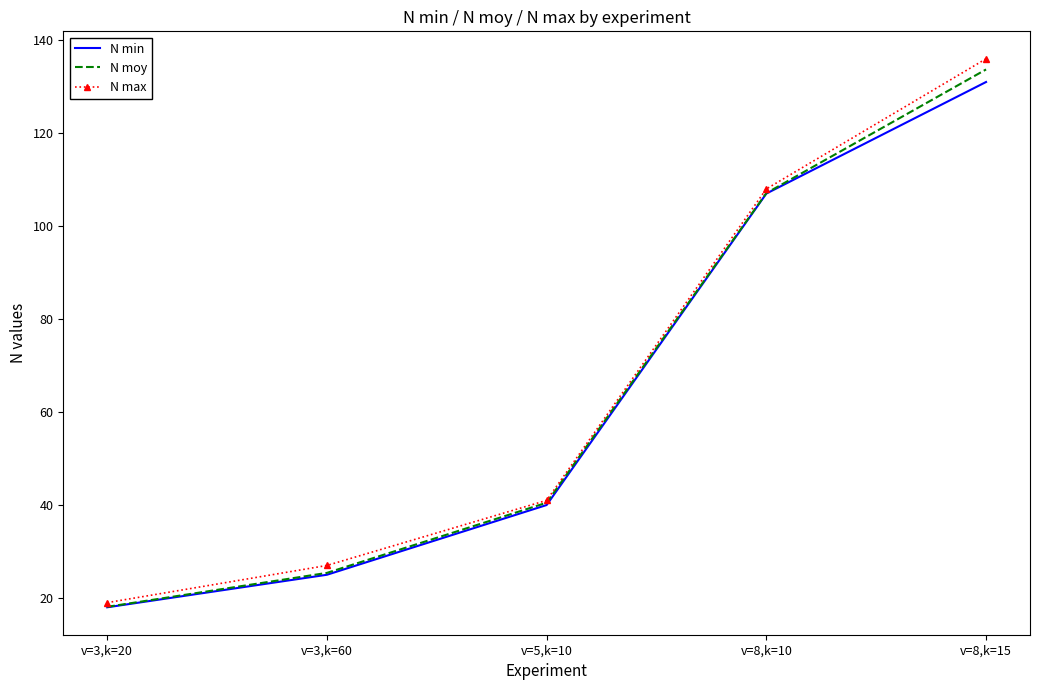

Is it true that N max equals 136.0 at v=8,k=15?

True